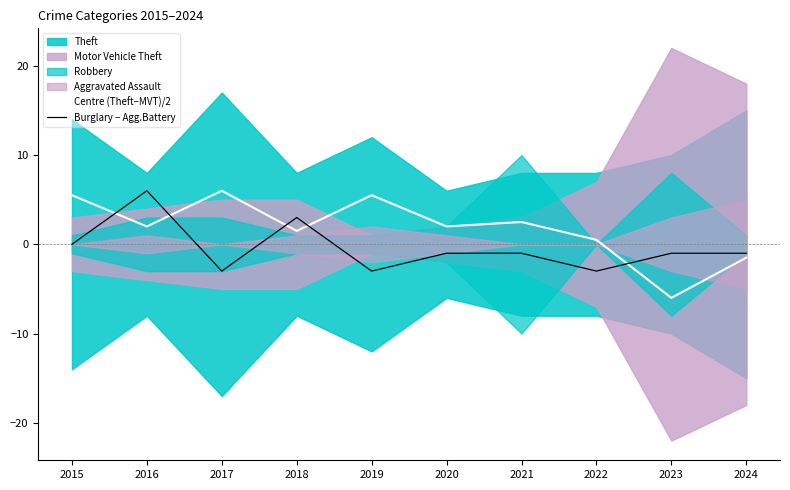

Reading left to right, what are all the values shown in this chart?

Centre (Theft–MVT)/2: 2015=5.5	2016=2.0	2017=6.0	2018=1.5	2019=5.5	2020=2.0	2021=2.5	2022=0.5	2023=-6.0	2024=-1.5
Burglary − Agg.Battery: 2015=0.0	2016=6.0	2017=-3.0	2018=3.0	2019=-3.0	2020=-1.0	2021=-1.0	2022=-3.0	2023=-1.0	2024=-1.0